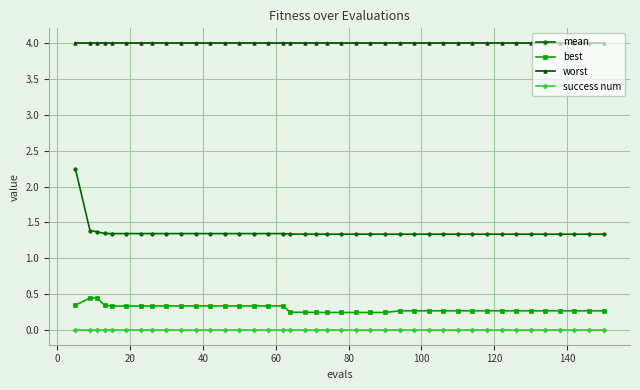

Which series has the widest spread of values?

mean